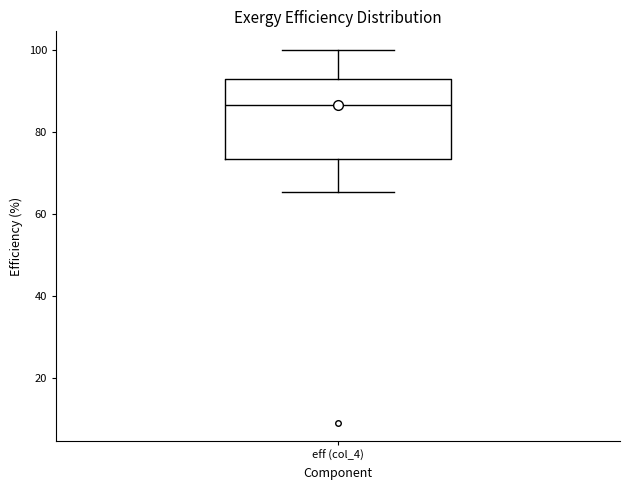

Transcribe this box plot: give where the median line is, the range the box spans, and where the two whiskers end, as read against the y-axis. The values are not printed on the chart, so give them approximately, as read against the axis.

median 86, box 74 to 92, whiskers 66 to 100